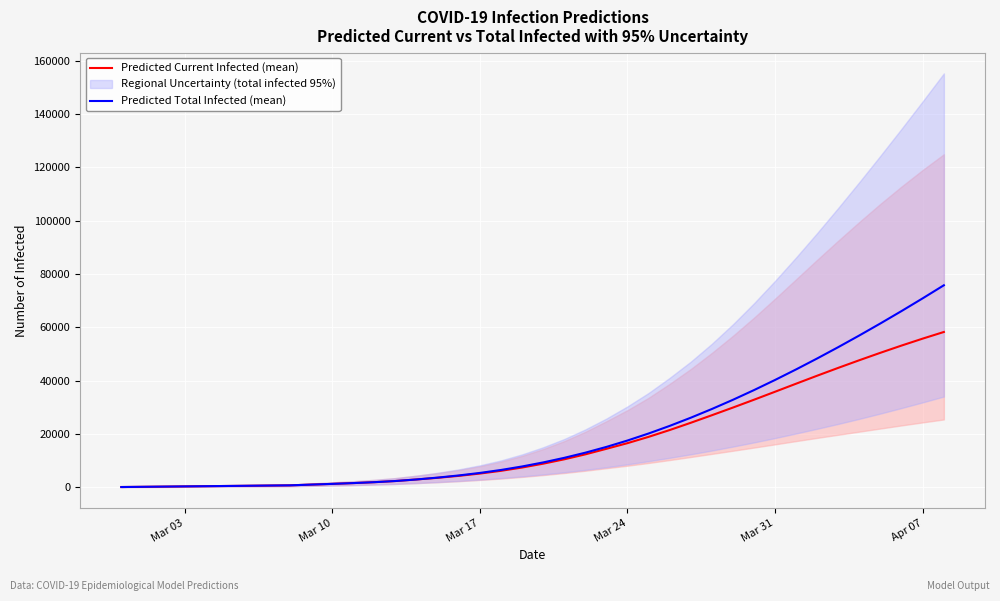

What is the difference between the maximum and minimum values in the Predicted Total Infected (mean) series?

75703